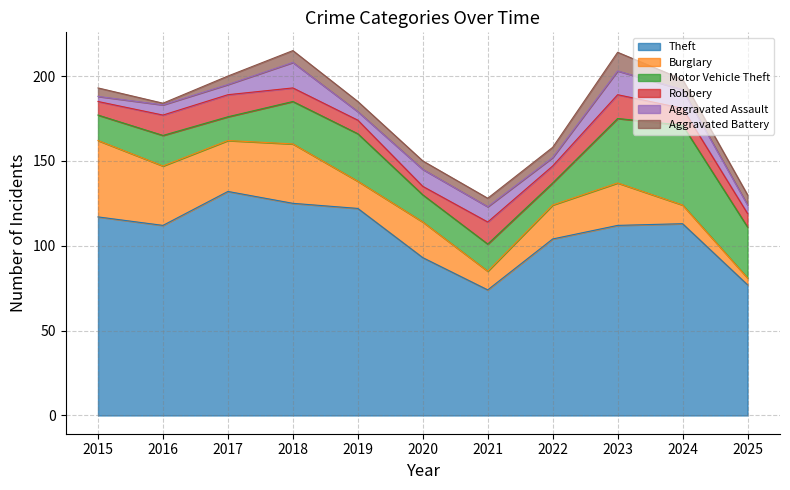

Where is the first local maximum for Robbery?

2017